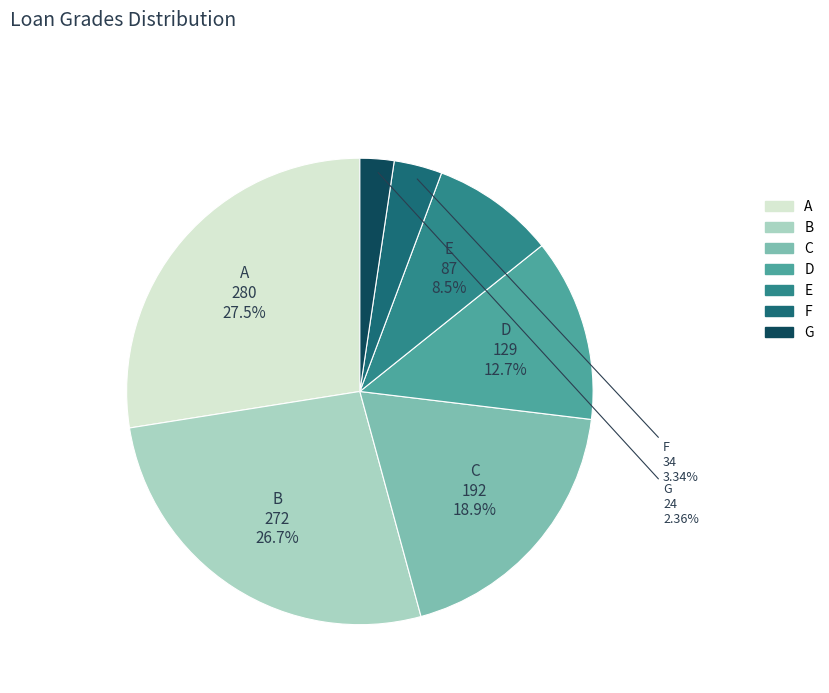

Does any single category account for the majority?

No